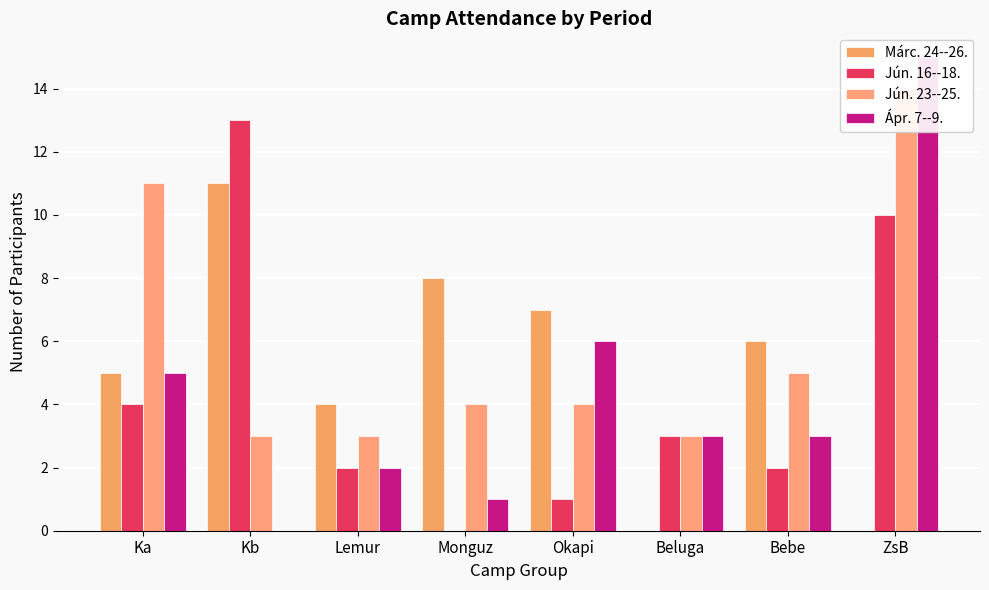

What is the average value of the Jún. 16--18. series?

4